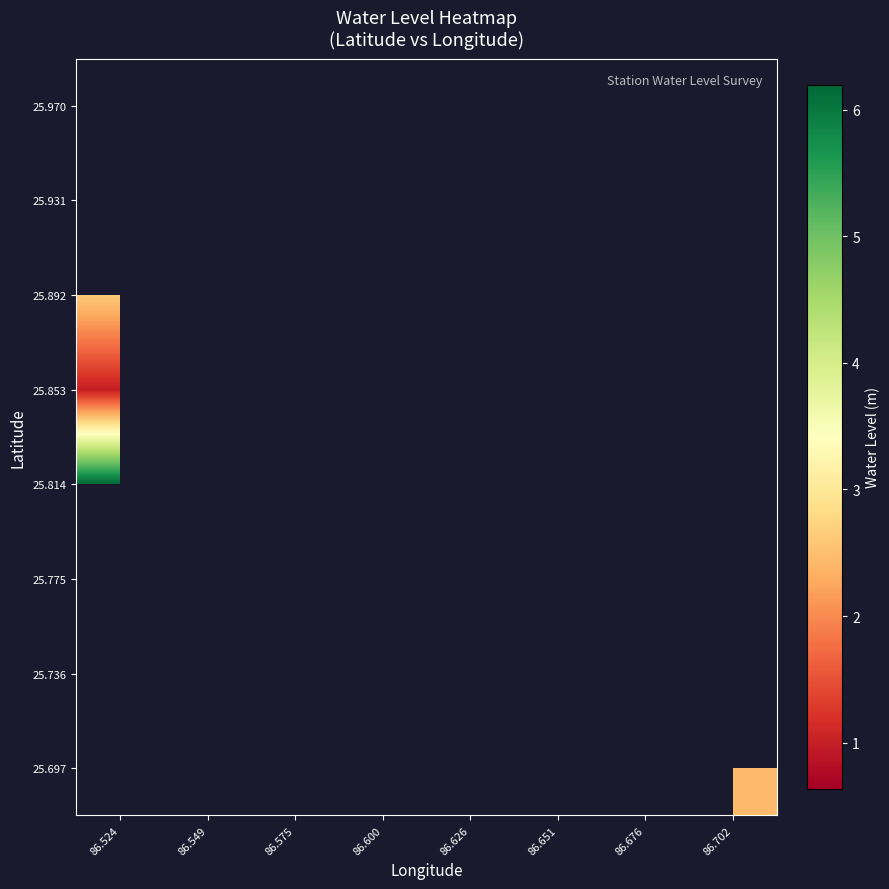

How many distinct data groups are displayed?

8